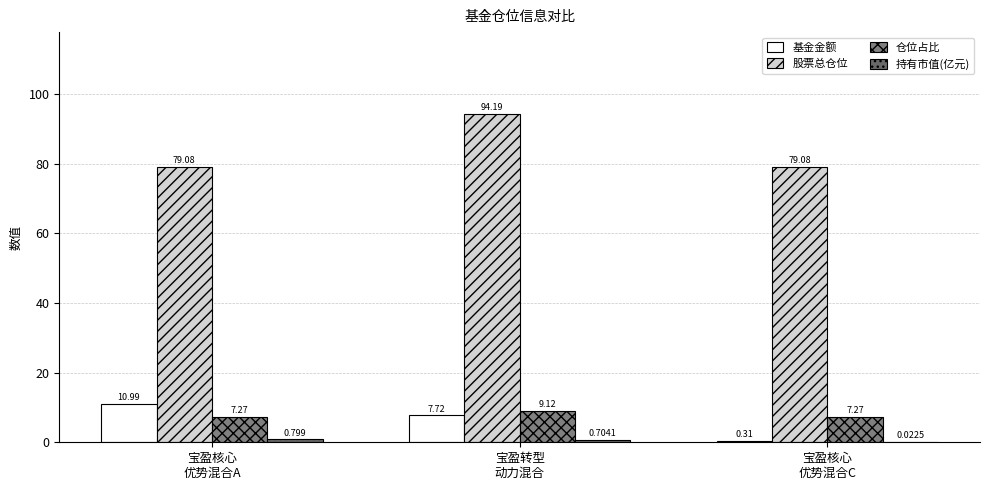

At 宝盈核心
优势混合A, list the series in order from smallest to largest.

持有市值(亿元), 仓位占比, 基金金额, 股票总仓位